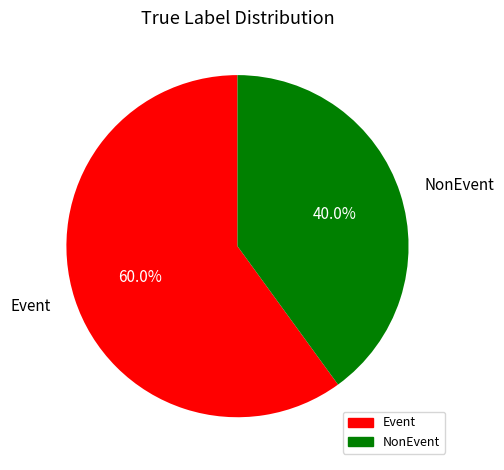

Which has a higher value, Event or NonEvent?

Event